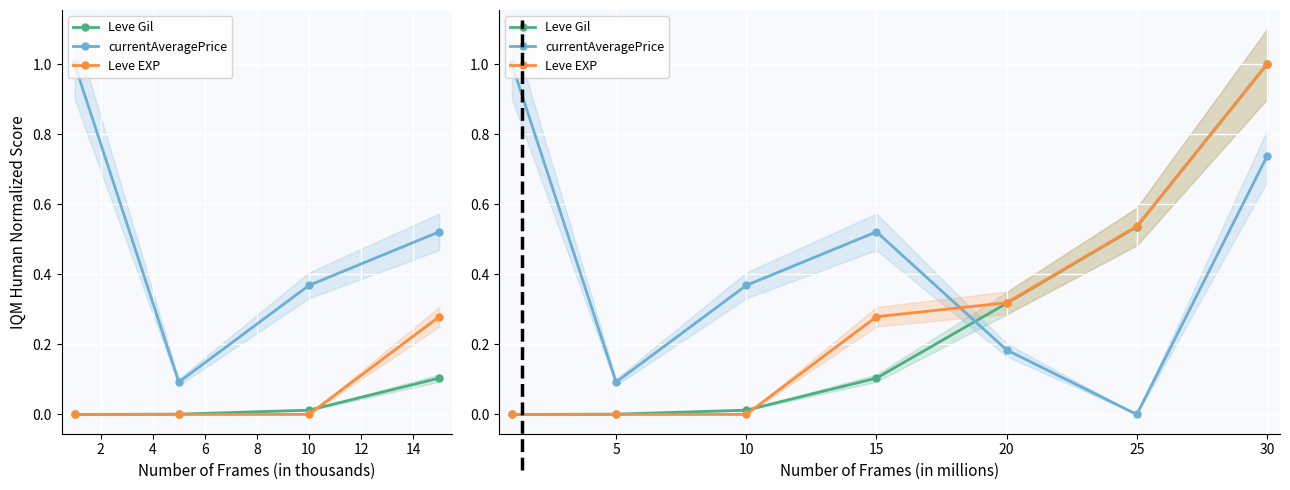

At how many categories does at least one series exceed 0?

7